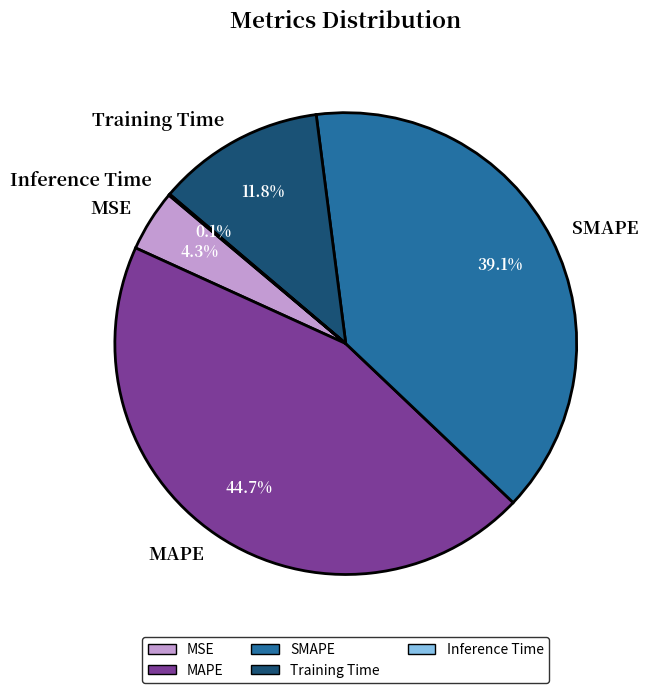

Does SMAPE account for over 50% of the chart?

No